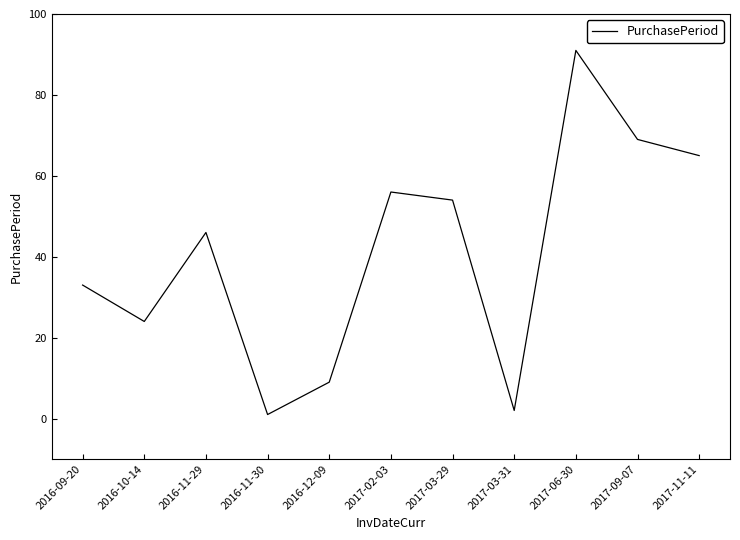

Reading left to right, transcribe all the data shown in this chart.

33	24	46	1	9	56	54	2	91	69	65